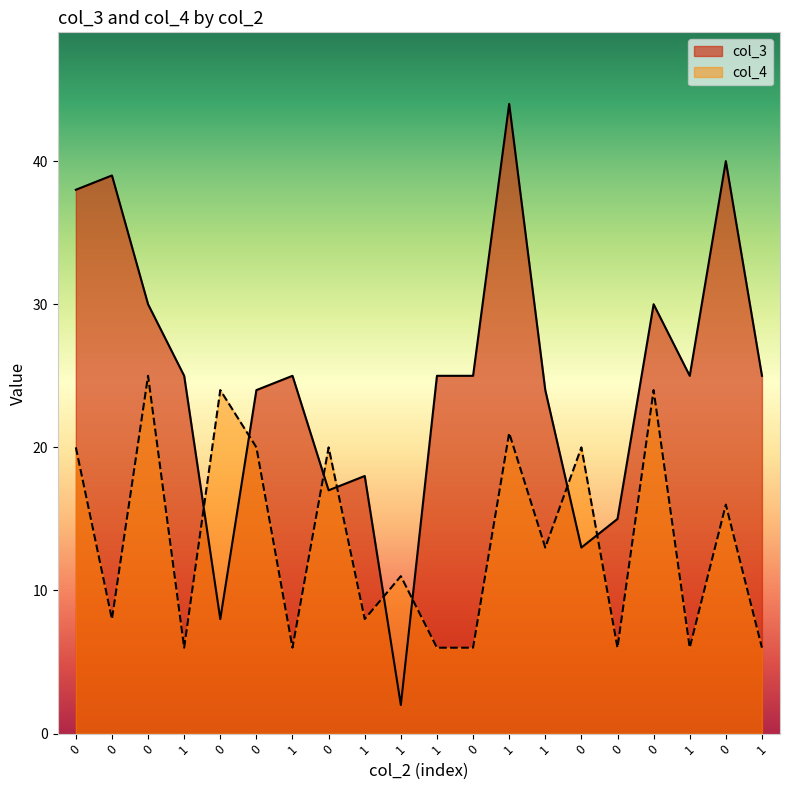

Between which two adjacent categories do col_3 and col_4 first intersect?

1 and 0